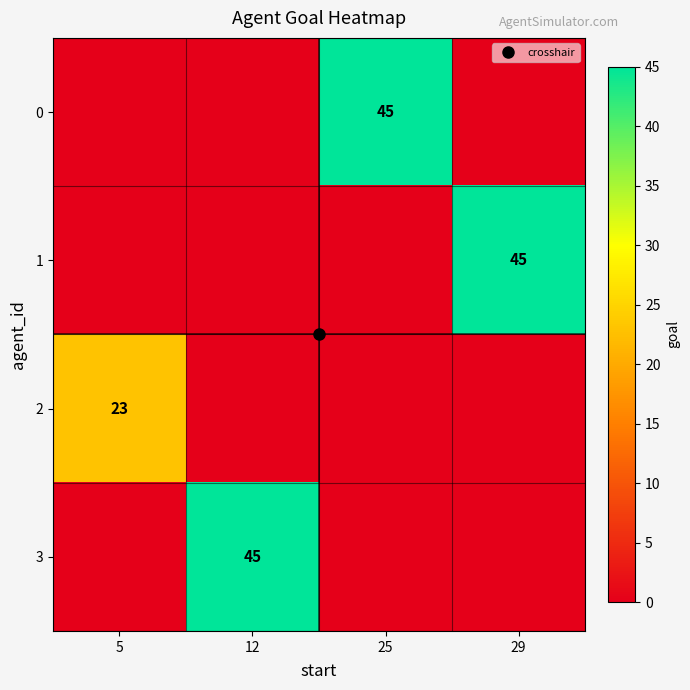

The 2 series shows 41 at 5. True or false?

False